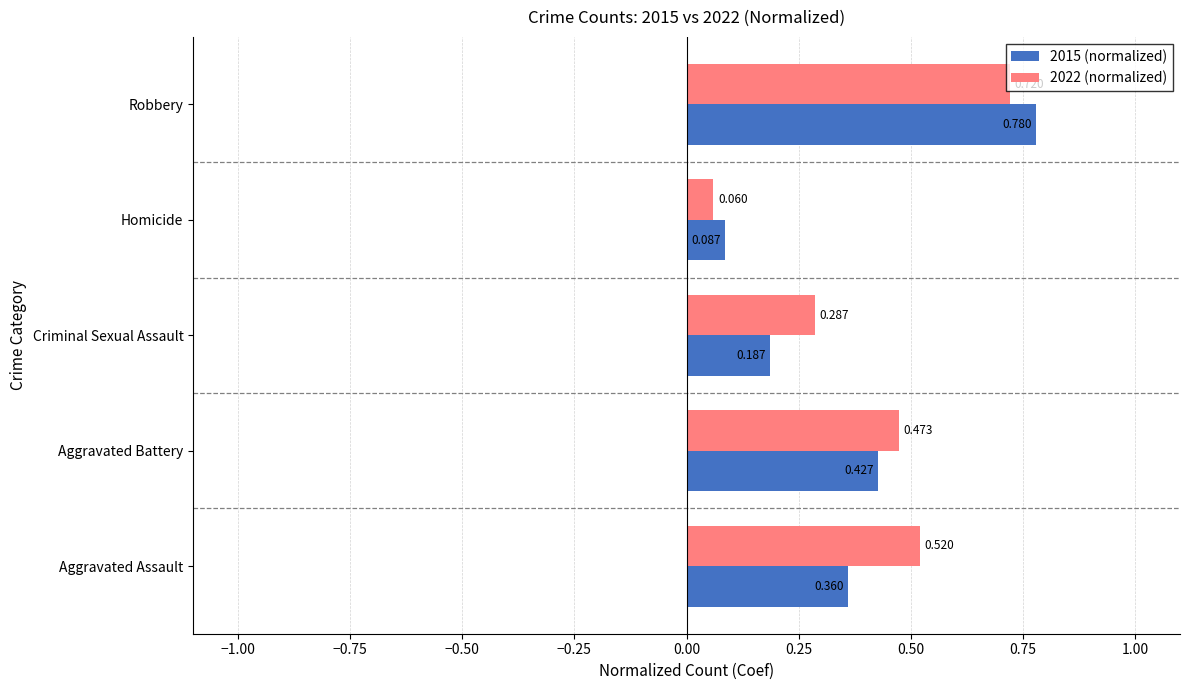

At which category is the sum across all series the highest?

Robbery